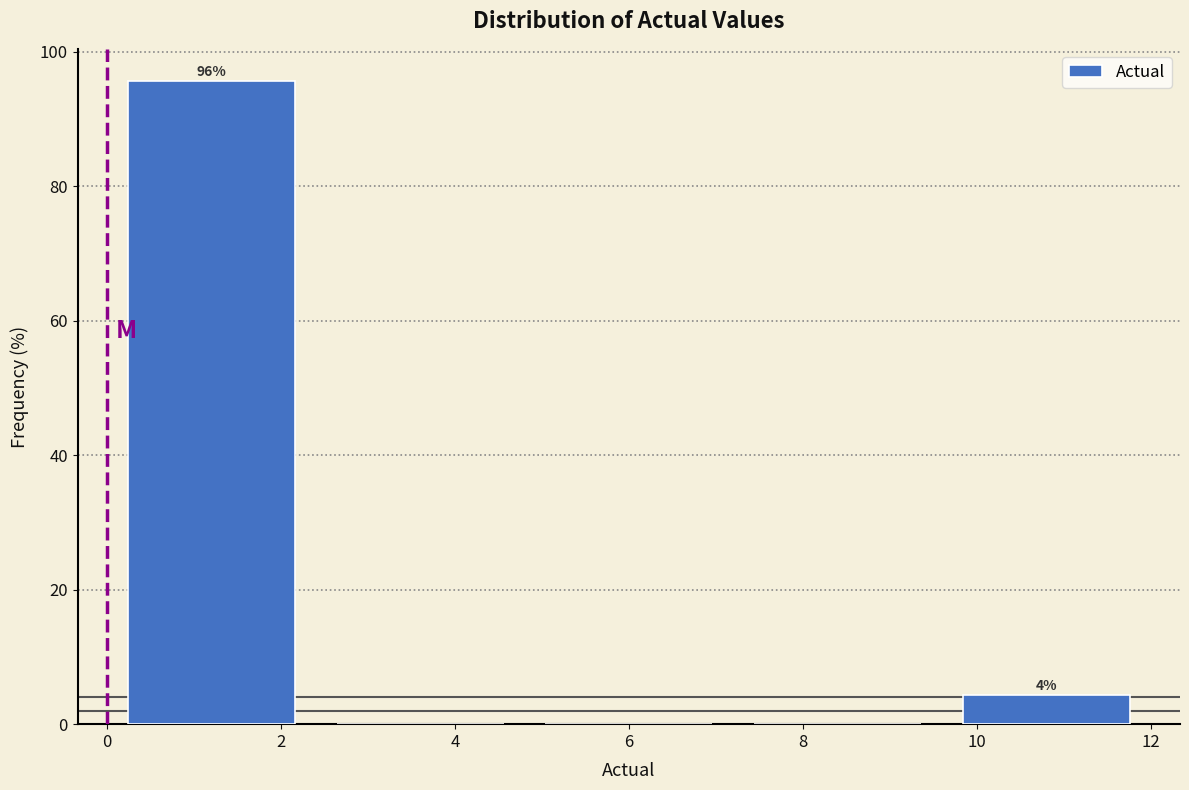

Over which range of the x-axis is the bar tallest?

0.0 to 2.4